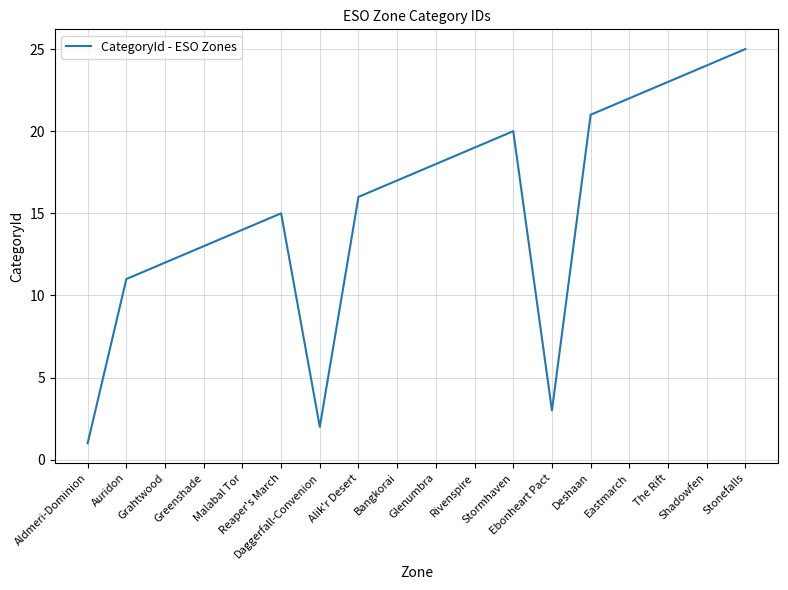

The value at Bangkorai is 17. True or false?

True